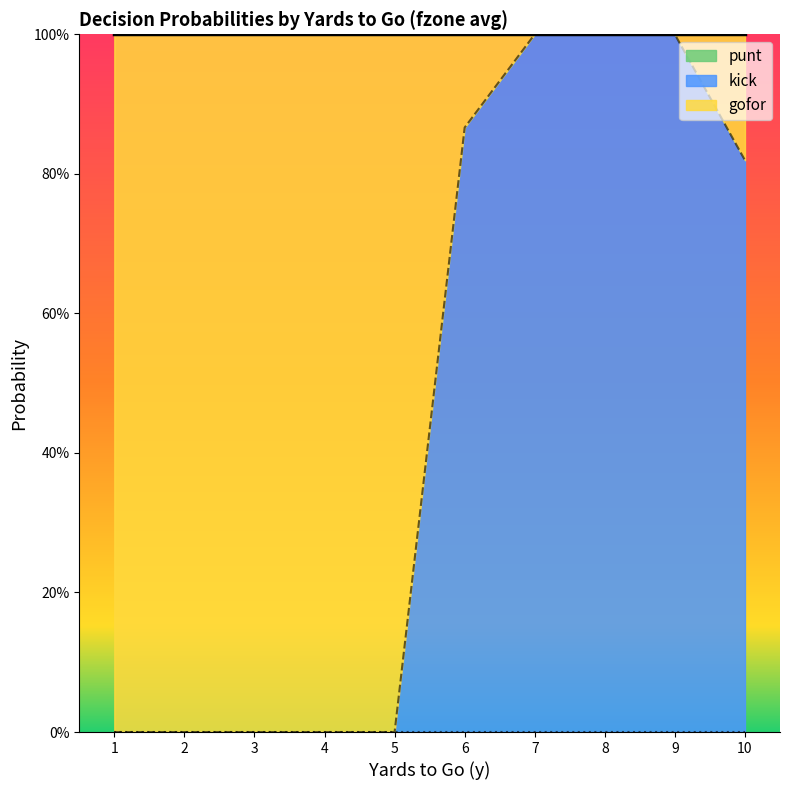

Is it true that gofor equals 0.7 at 3?

False